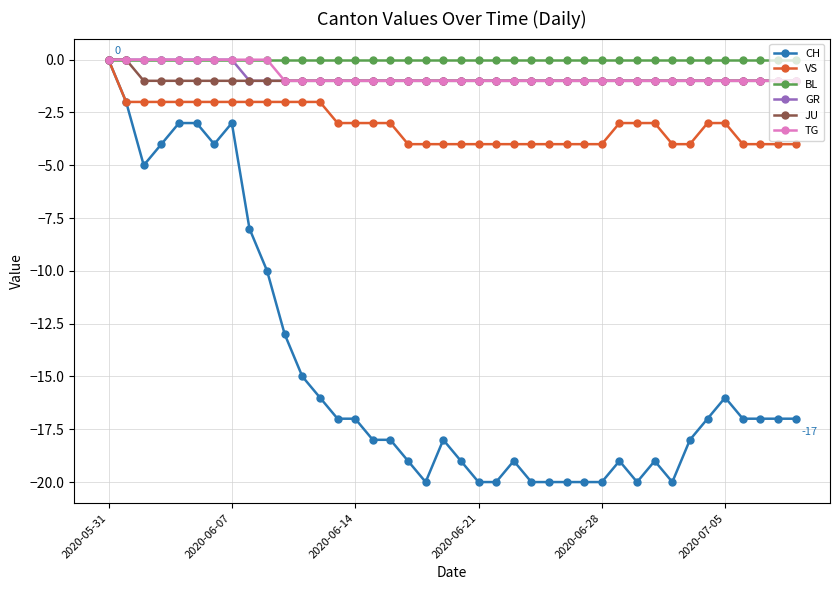

Which series has the largest range (max minus min)?

CH